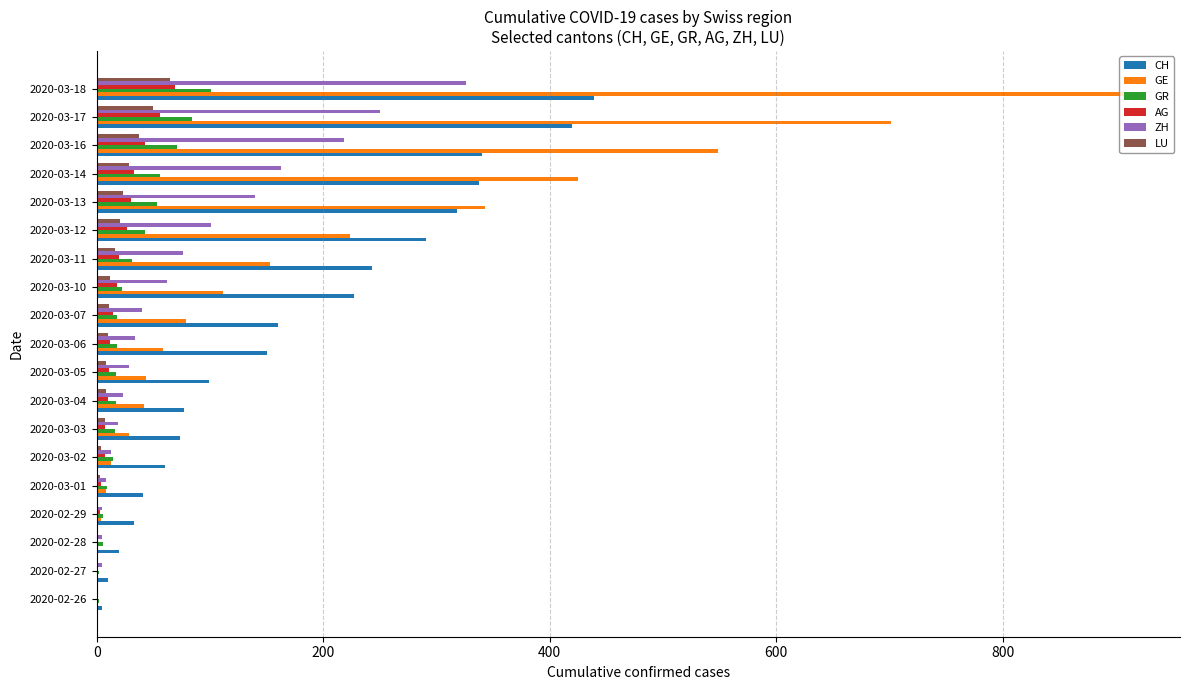

At which category does the chart reach its peak across all series?

2020-03-18